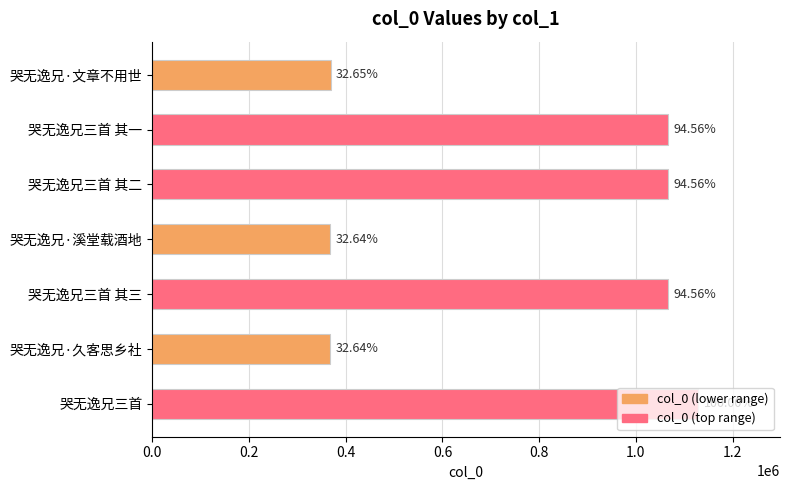

How many bars are there in total?

7